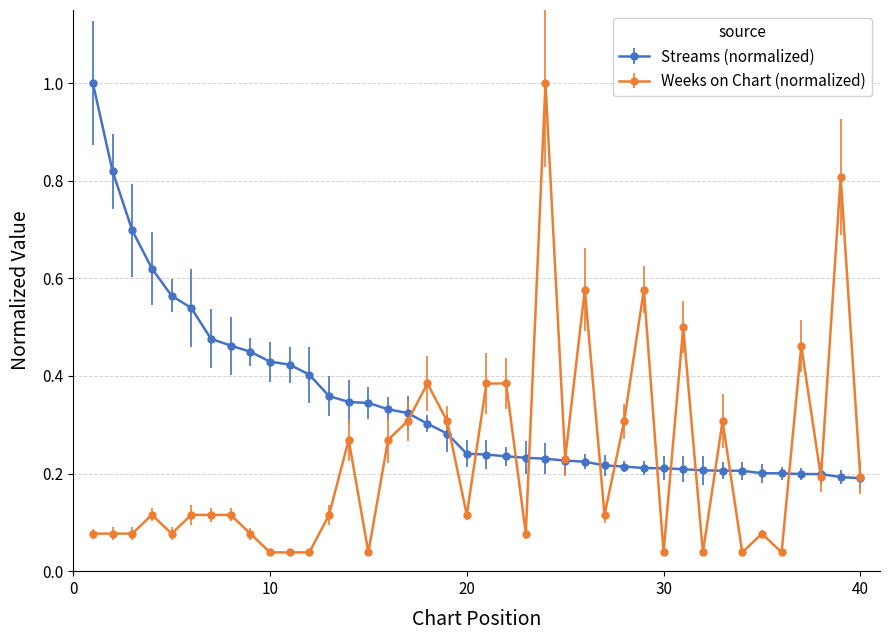

What is the value of the Streams (normalized) point at the 1st from the left?

1.0